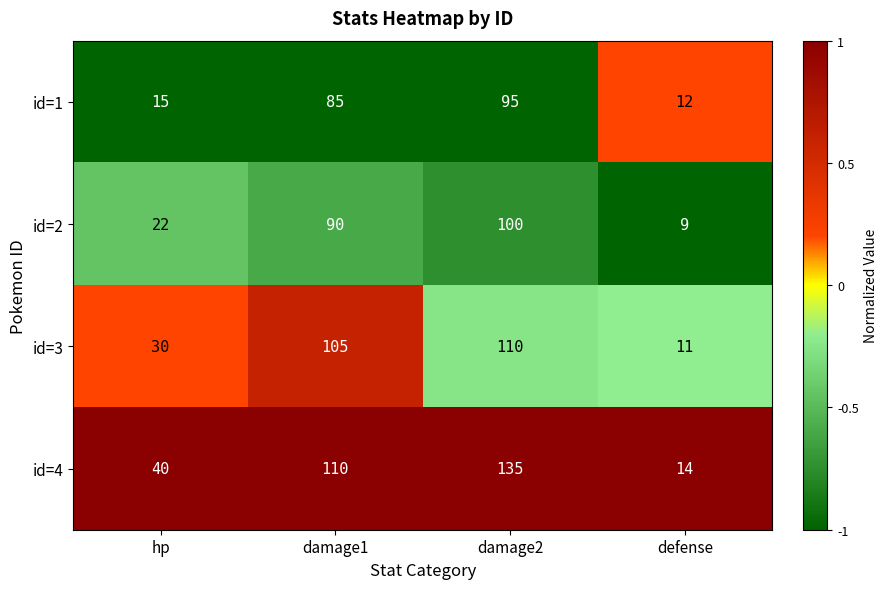

Reading right to left, extract all data points from this chart.

id=1: 12	95	85	15
id=2: 9	100	90	22
id=3: 11	110	105	30
id=4: 14	135	110	40